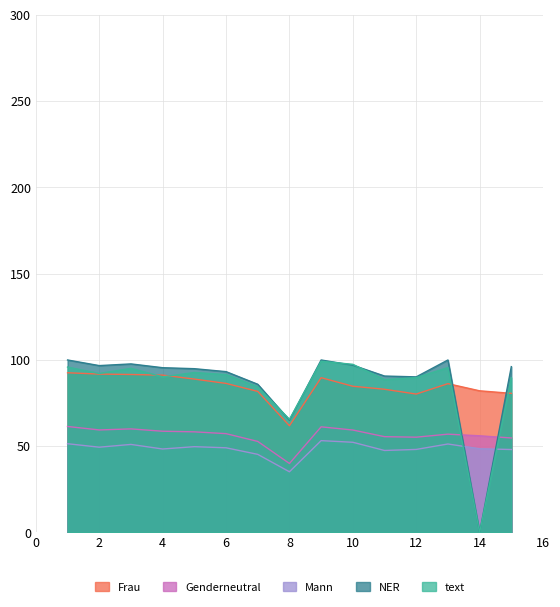

Reading right to left, transcribe all the data shown in this chart.

Overall E Points: 89.7	0.0	95.6	89.7	88.6	97.5	99.3	65.6	84.4	91.5	92.7	90.2	95.2	92.2	95.9
Overall E+D Points: 96.1	0.0	100.0	90.2	90.7	97.0	100.0	65.1	85.9	93.2	95.0	95.5	97.7	96.7	100.0
Team: 48.1	48.5	51.3	48.1	47.5	52.3	53.2	35.2	45.3	49.1	49.8	48.4	51.0	49.5	51.5
Total E+D: 54.8	56.0	57.0	55.2	55.5	59.4	61.2	40.0	52.8	57.3	58.3	58.7	60.0	59.5	61.5
Total E+D+T: 80.7	82.1	86.3	80.2	83.0	84.8	89.7	61.9	81.8	86.4	88.9	91.2	91.6	91.8	92.6